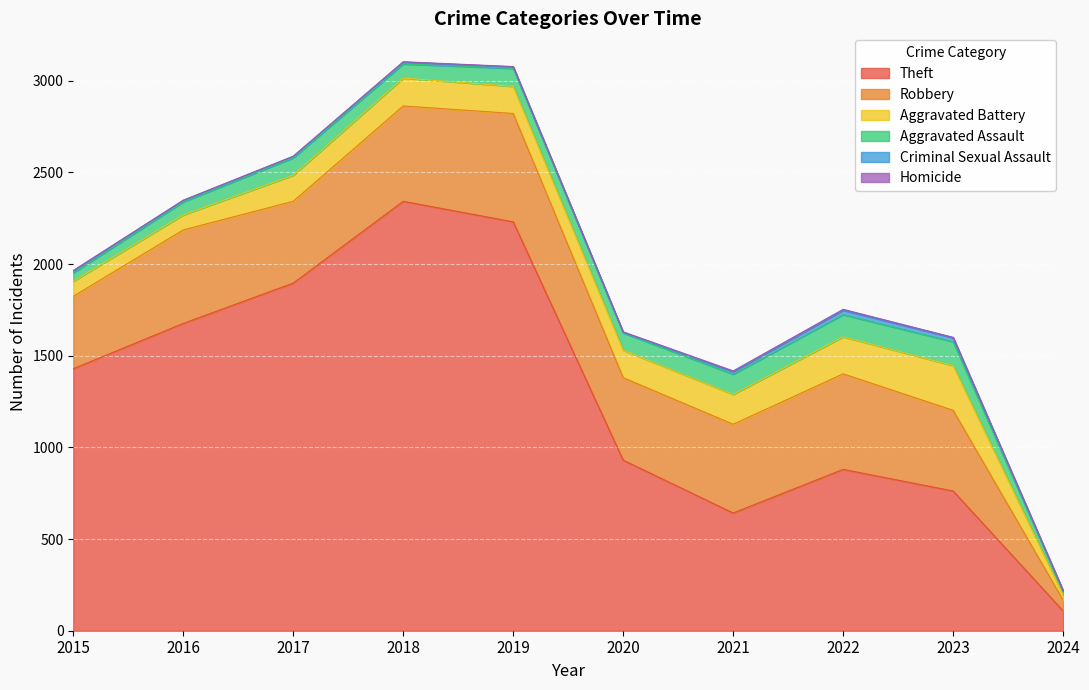

At how many categories does at least one series exceed 1459?

4